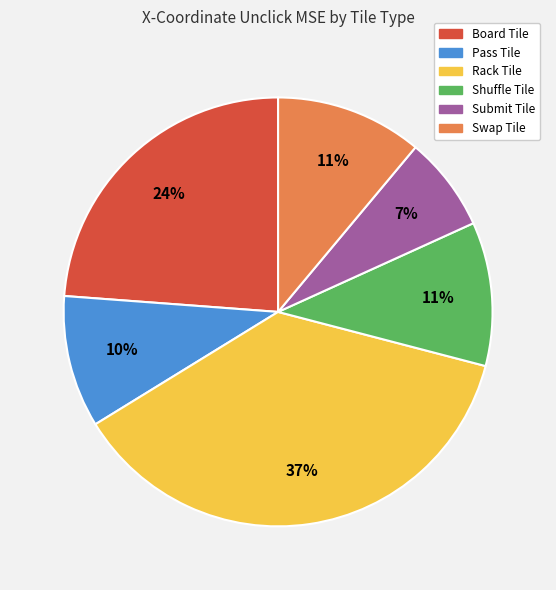

Approximately how many times larger is the value at Submit Tile compared to Swap Tile?

0.6